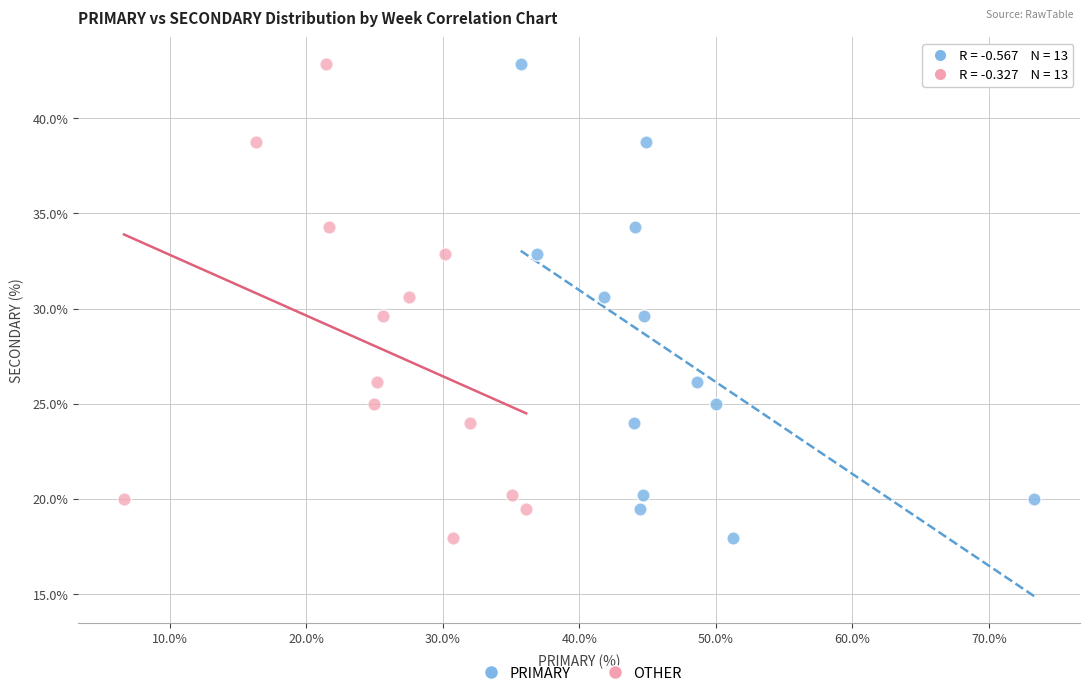

What are all the series names shown in the legend?

PRIMARY, OTHER